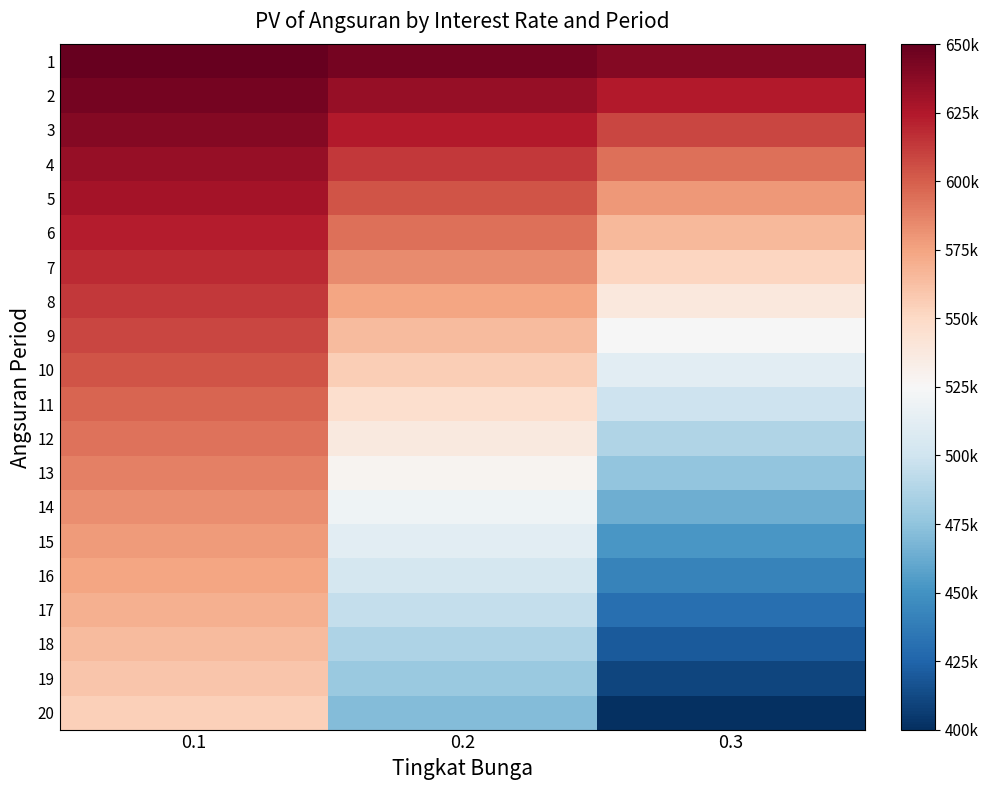

What is the minimum value shown in the chart?

399727.5